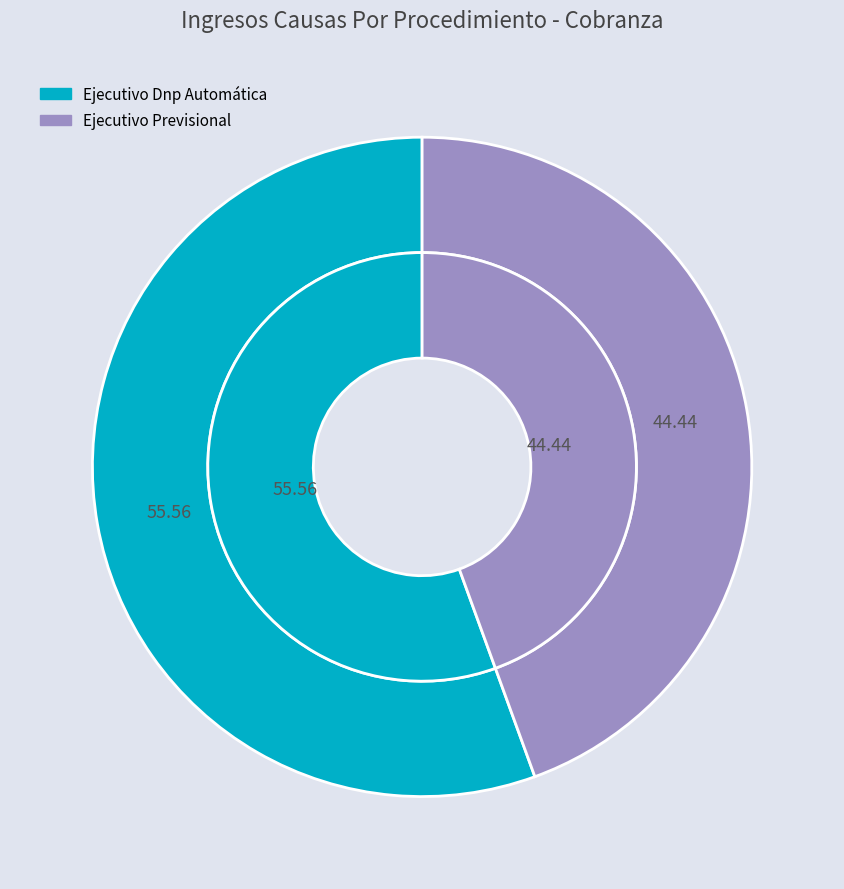

Which slice is the smallest?

Ejecutivo Previsional